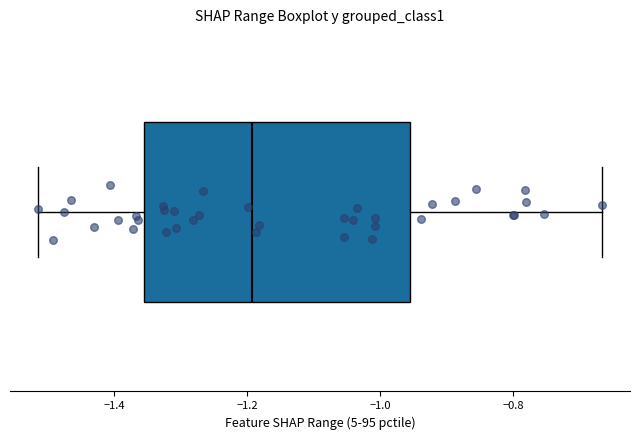

Where does the right whisker of the box end on the x-axis? The values are not printed on the chart, so give them approximately, as read against the axis.

-0.66